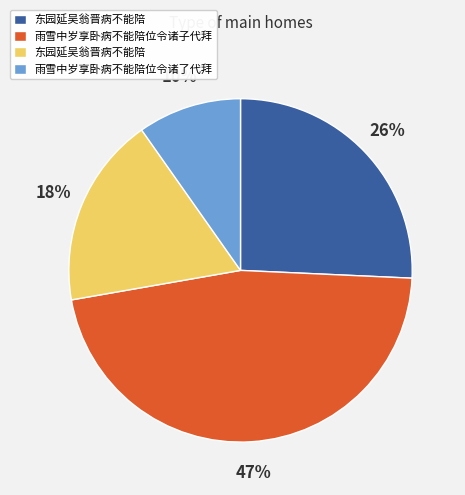

Count the number of slices in the pie.

4